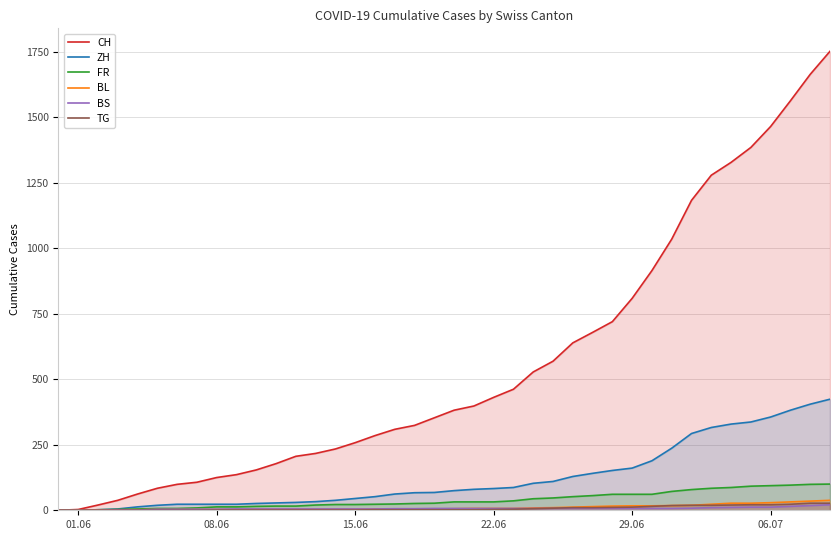

What is the value of the CH point at the 33rd from the left?

1183